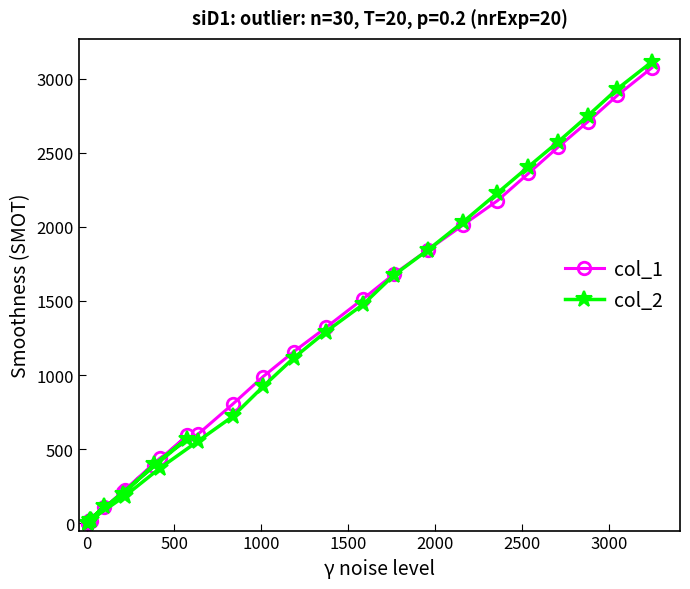

What is the highest value of the col_1 series?

3072